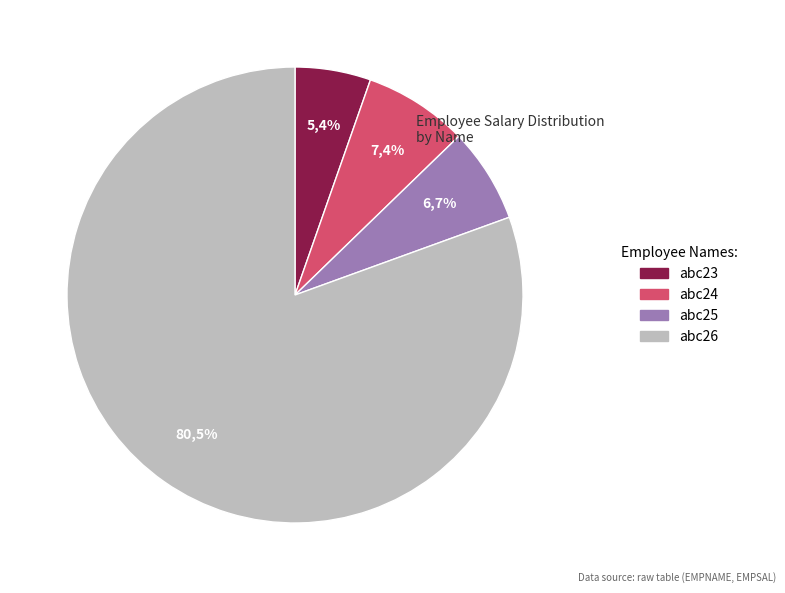

What is the change in value from abc24 to abc25?

-500